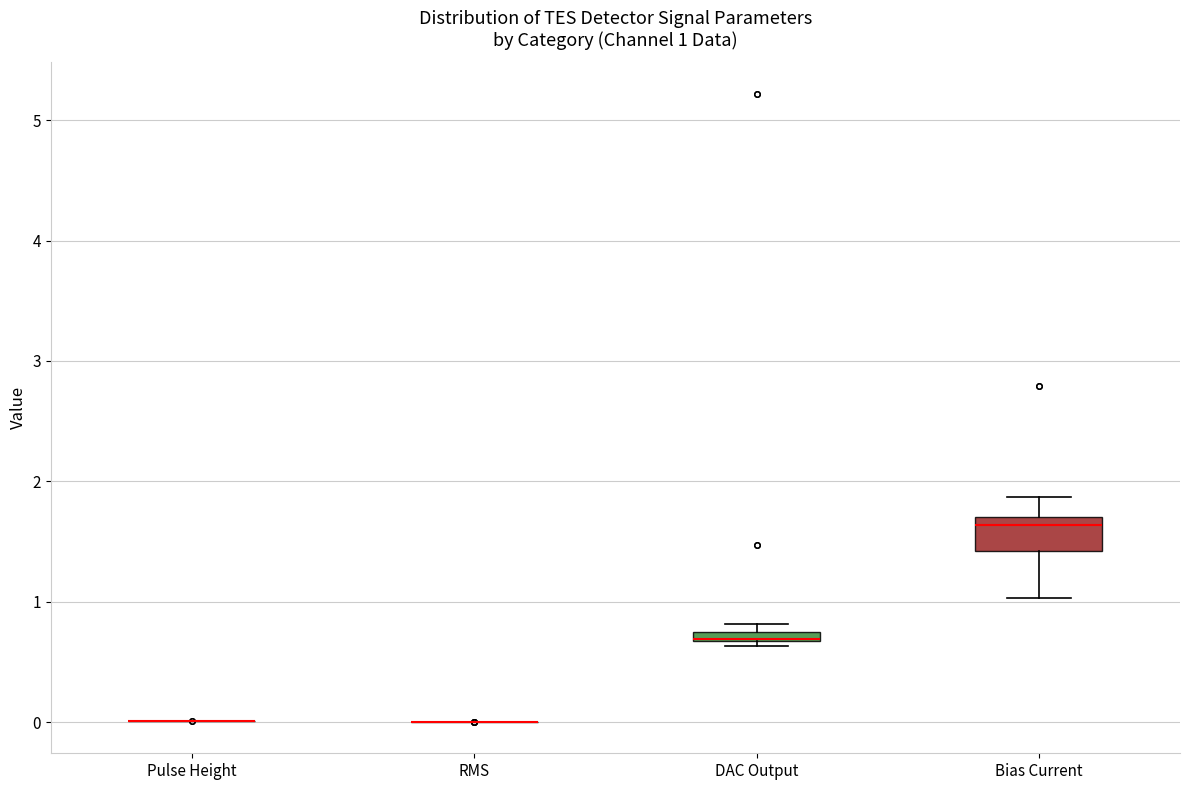

Which box is the tallest, from its lower edge to its upper edge?

Bias Current